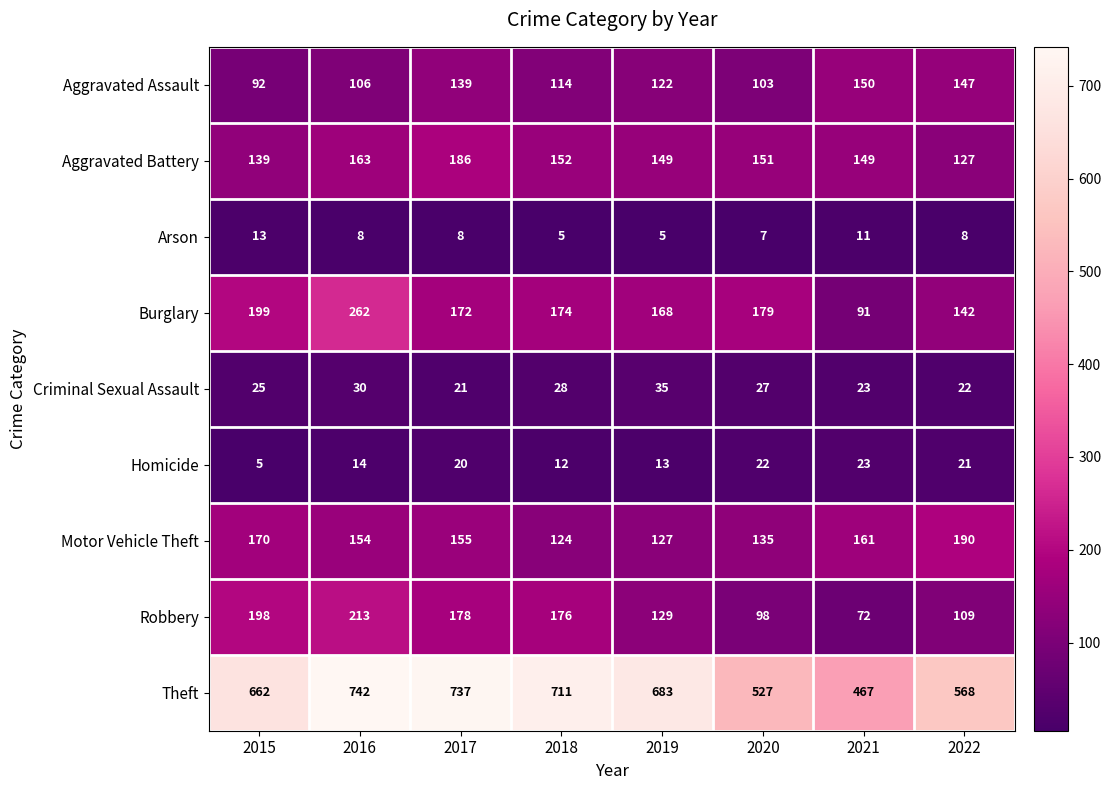

Which series changed the most between 2015 and 2021?

Theft